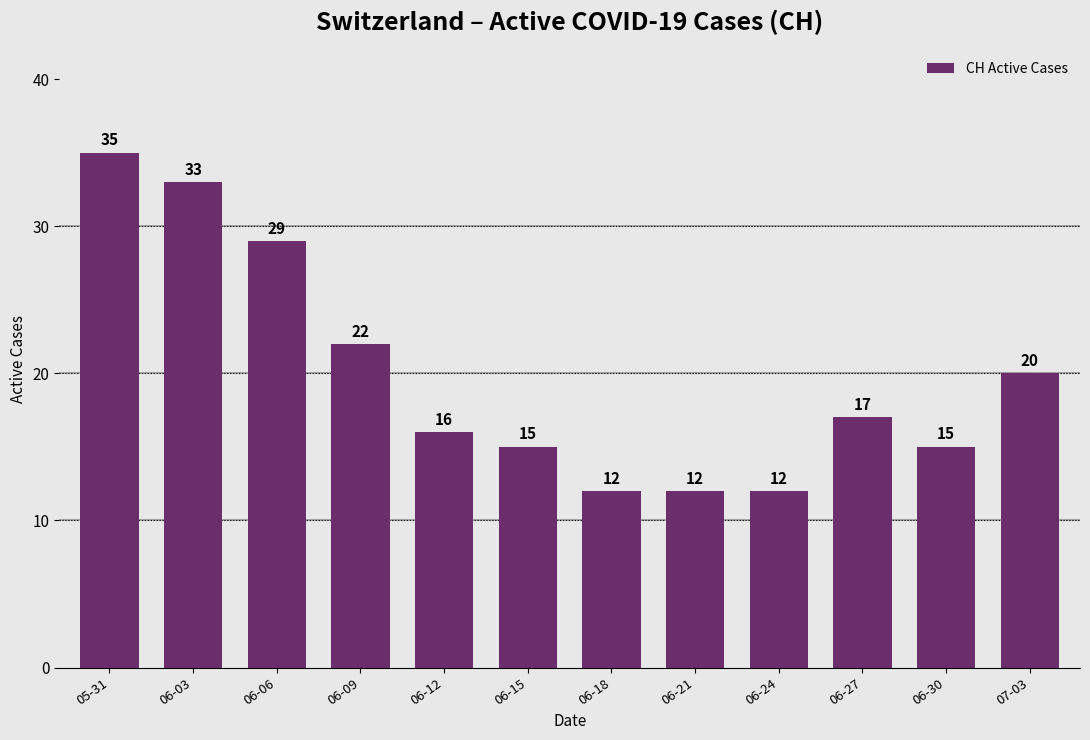

What is the minimum value shown in the chart?

12